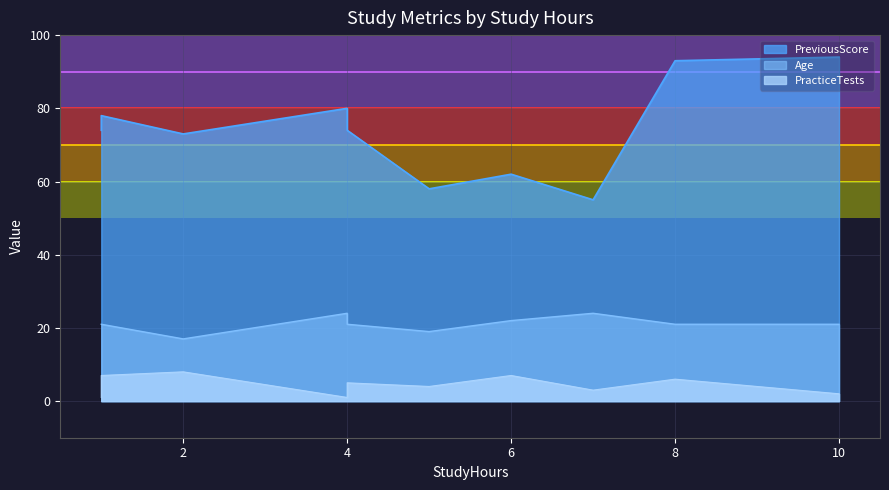

How many categories are shown in the chart?

10